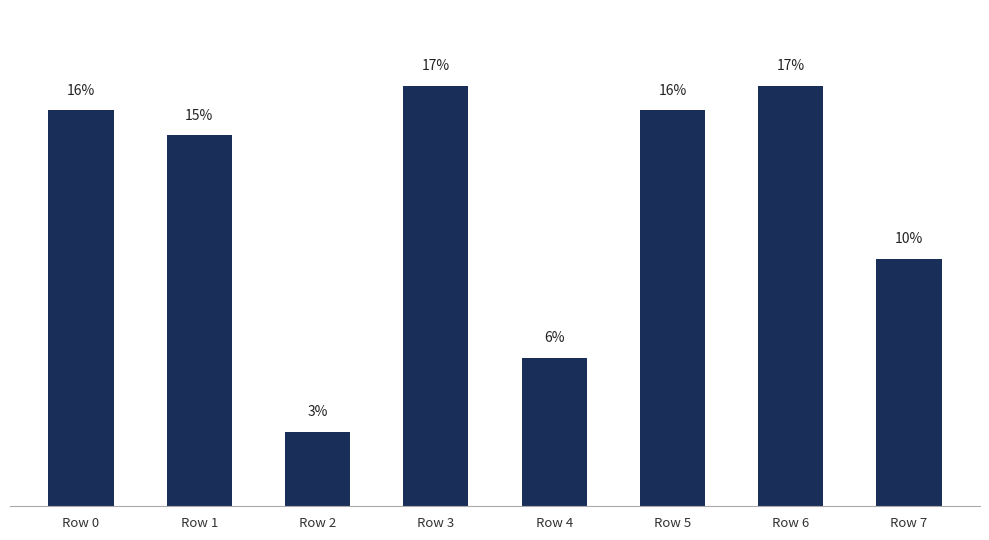

Which has a higher value, Row 4 or Row 2?

Row 4